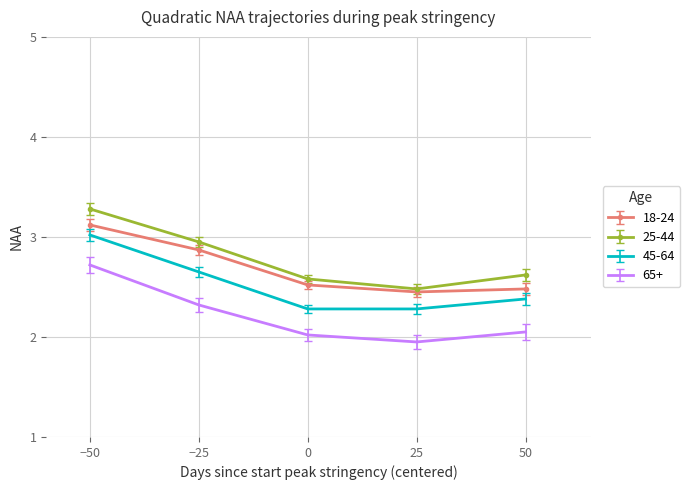

What is the spread (max minus min) of values at −50?

0.6